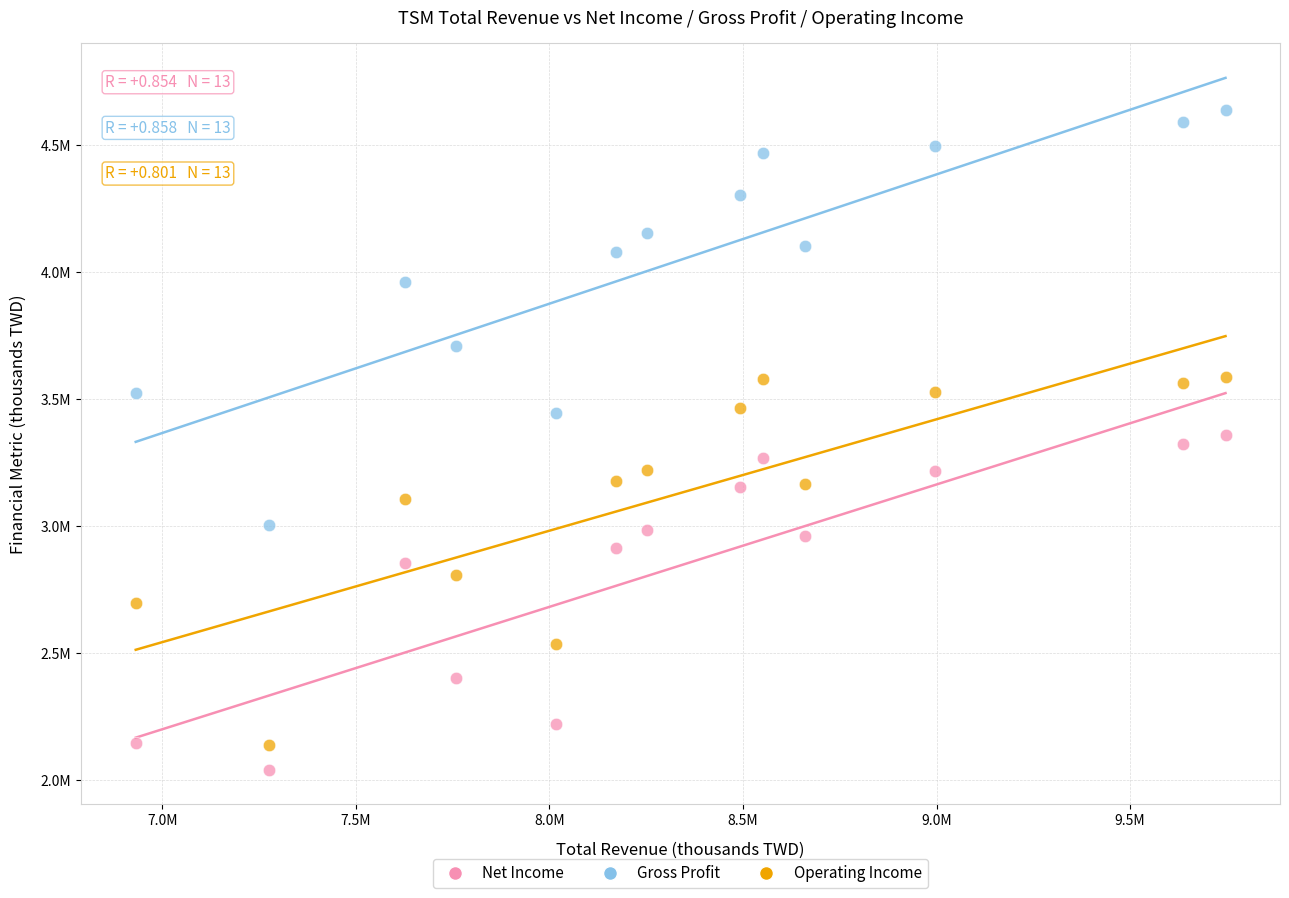

Which series reaches the minimum Y coordinate?

Net Income